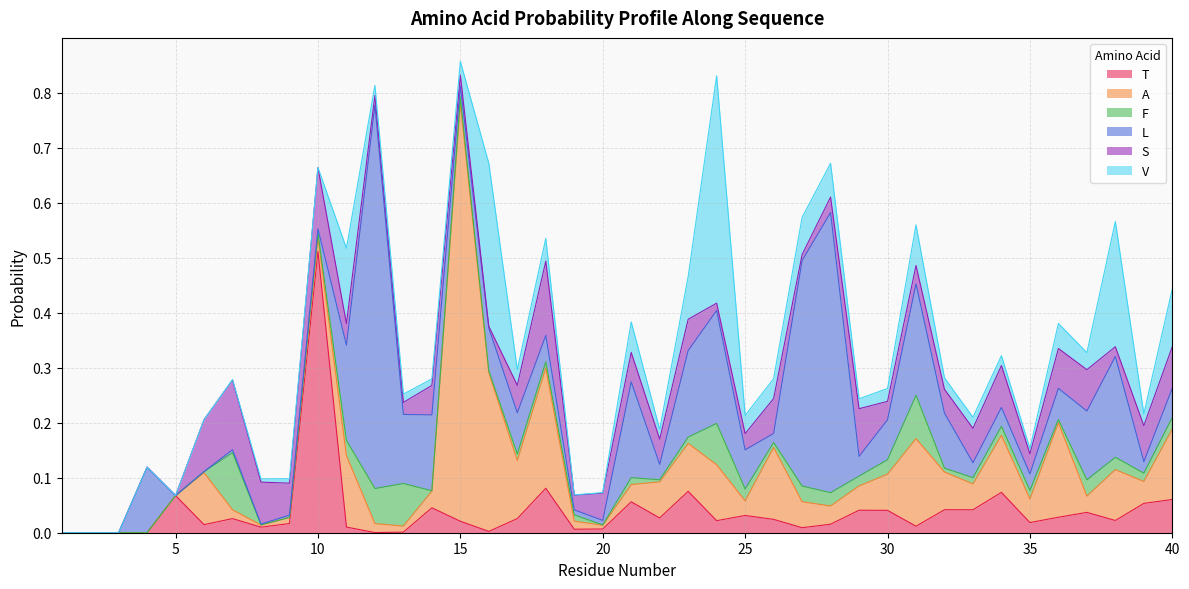

At which category does T reach its first local peak?

5